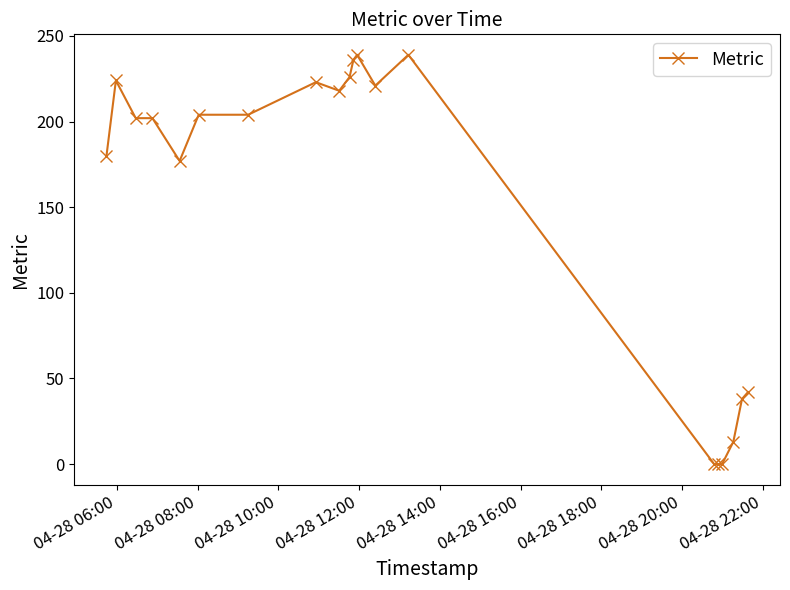

What is the difference between the maximum and minimum values?

239